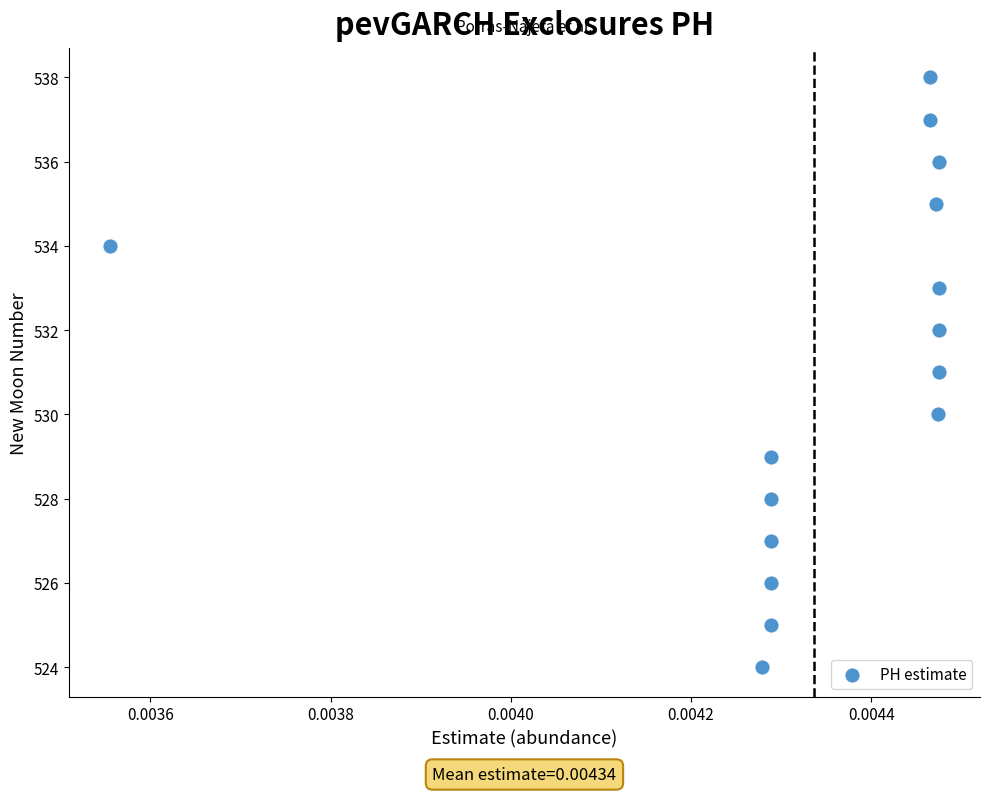

What is the range of Y values (max minus min)?

14